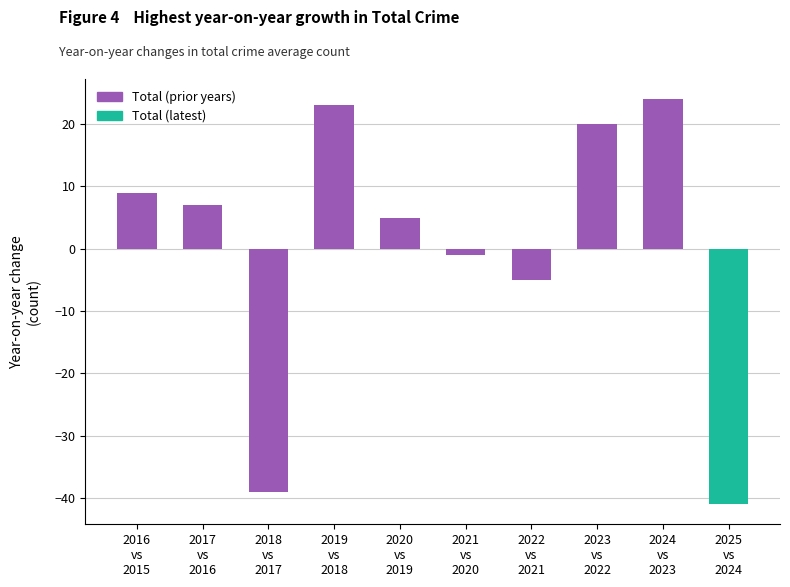

What is the maximum value shown in the chart?

24